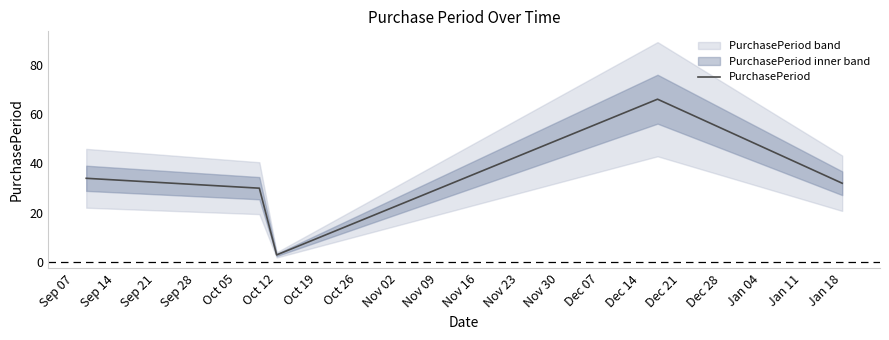

What is the maximum value for PurchasePeriod?

66